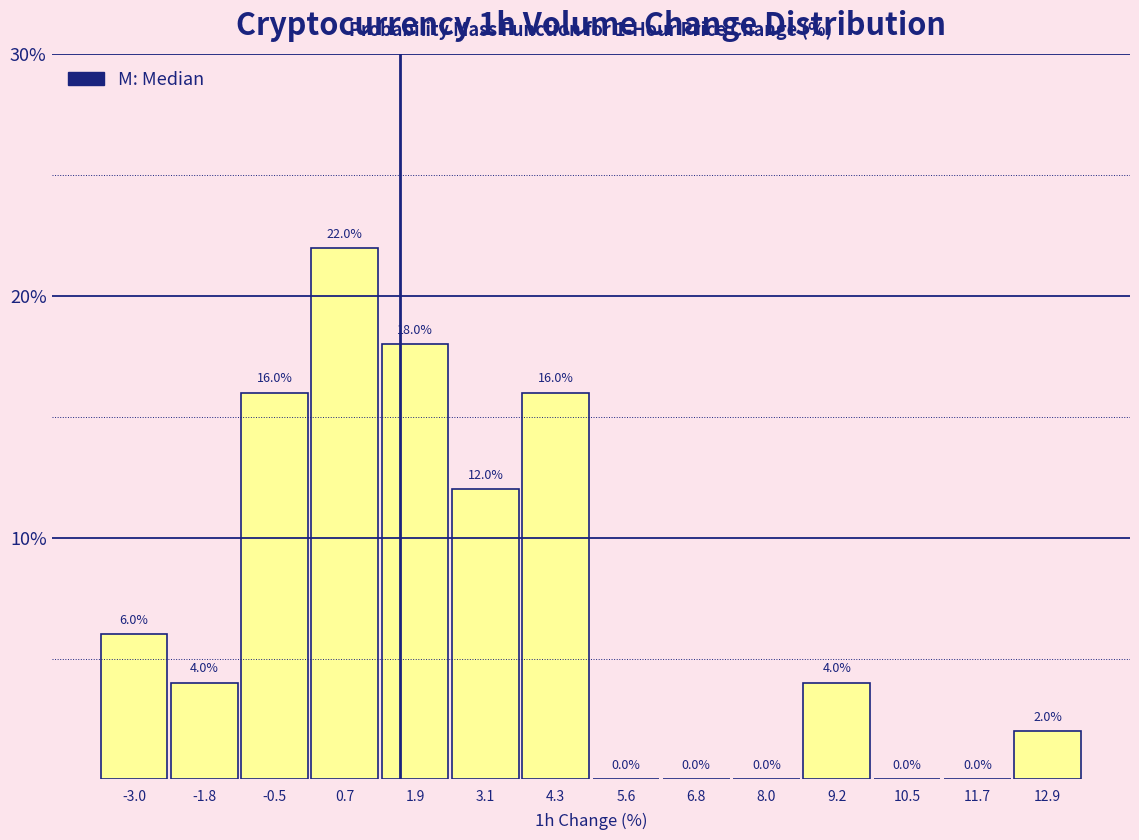

Over which range of the x-axis is the bar tallest?

0.0 to 1.2